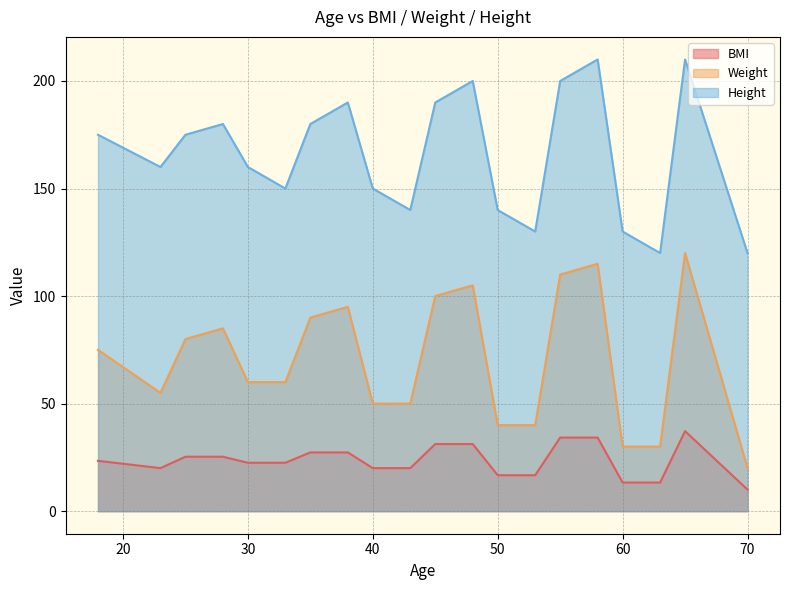

At which category is the sum across all series the highest?

65